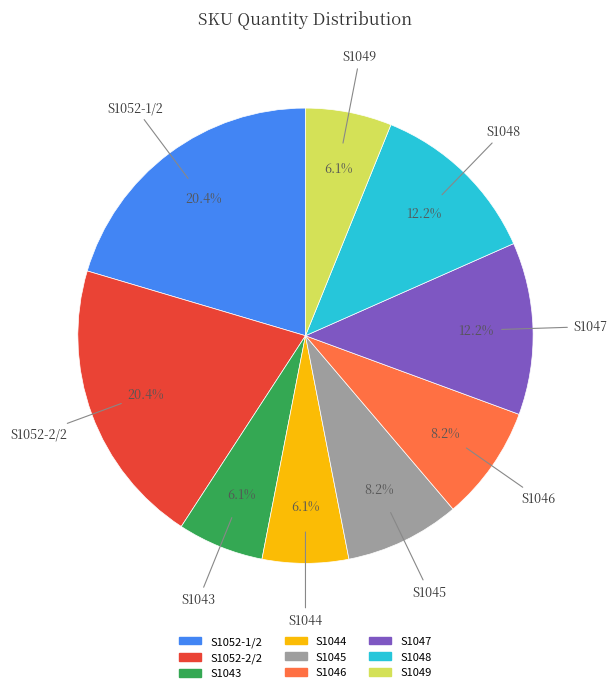

What portion of the pie excludes S1048?

87.8%